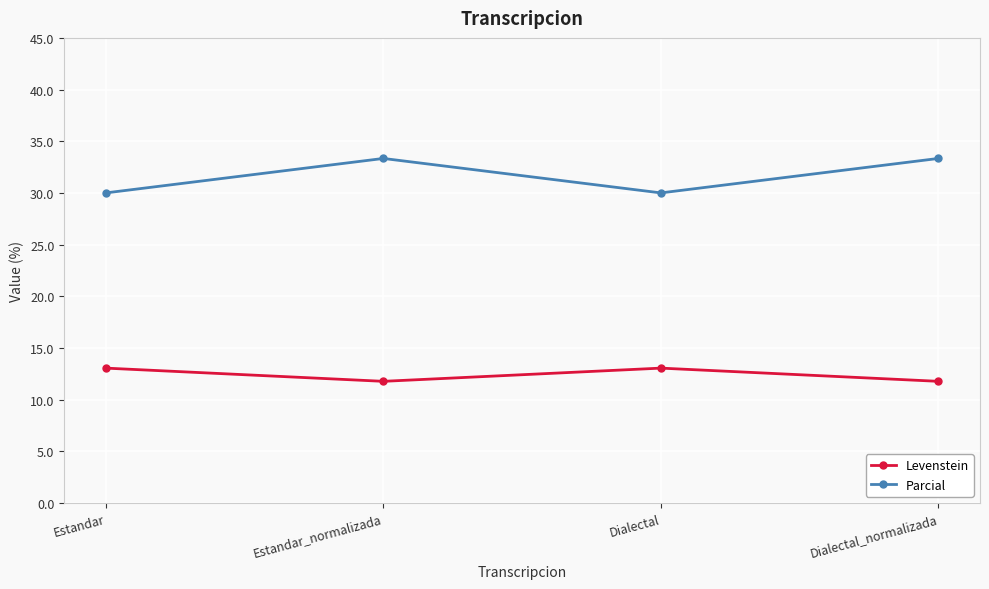

How many lines are shown in the chart?

2